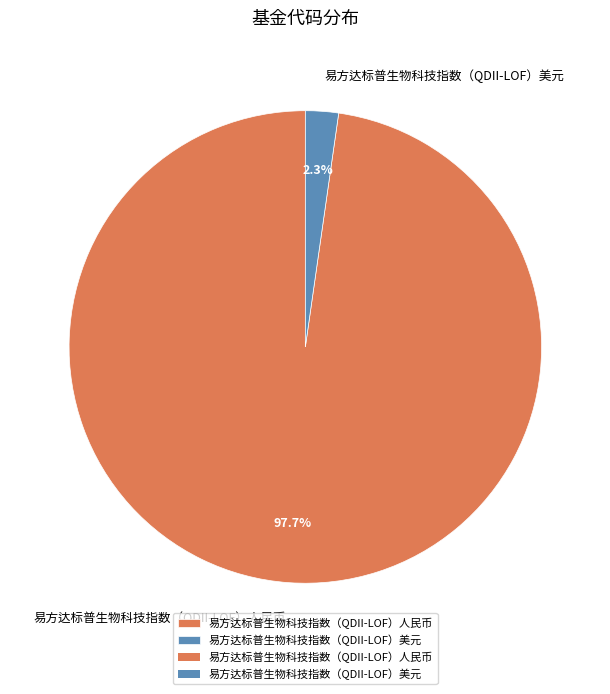

Combined, what portion of the pie is 易方达标普生物科技指数（QDII-LOF）人民币 and 易方达标普生物科技指数（QDII-LOF）美元?

100.0%